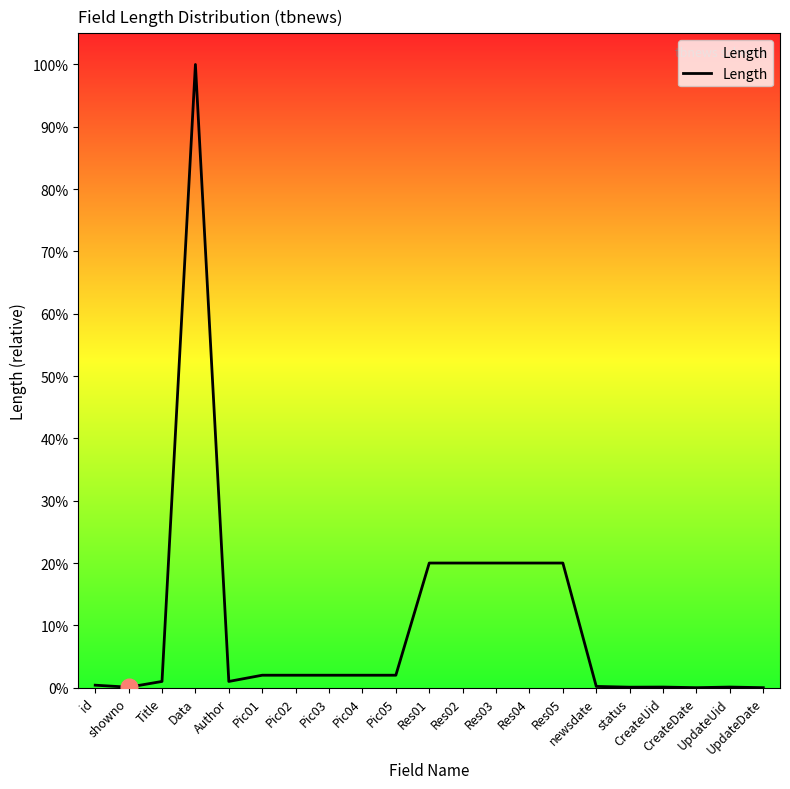

Which label corresponds to the smallest value in the chart?

CreateDate